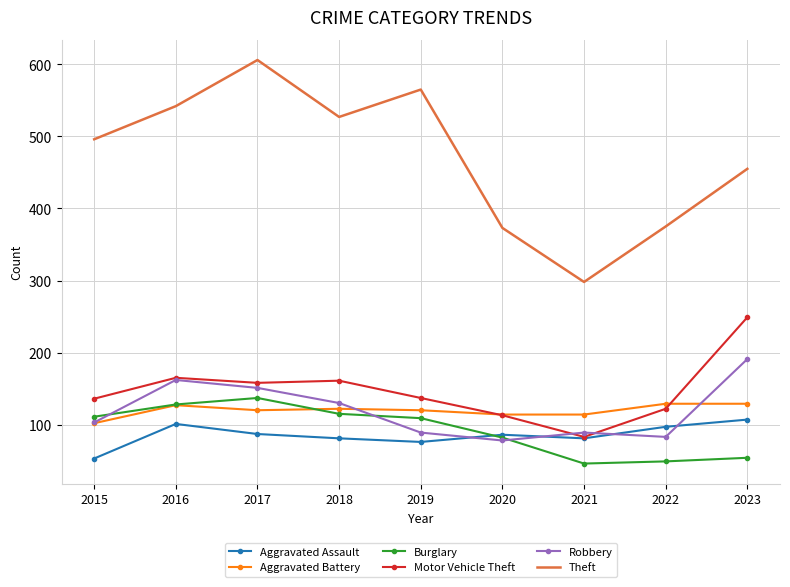

True or false: Aggravated Battery and Aggravated Assault intersect in this chart.

False